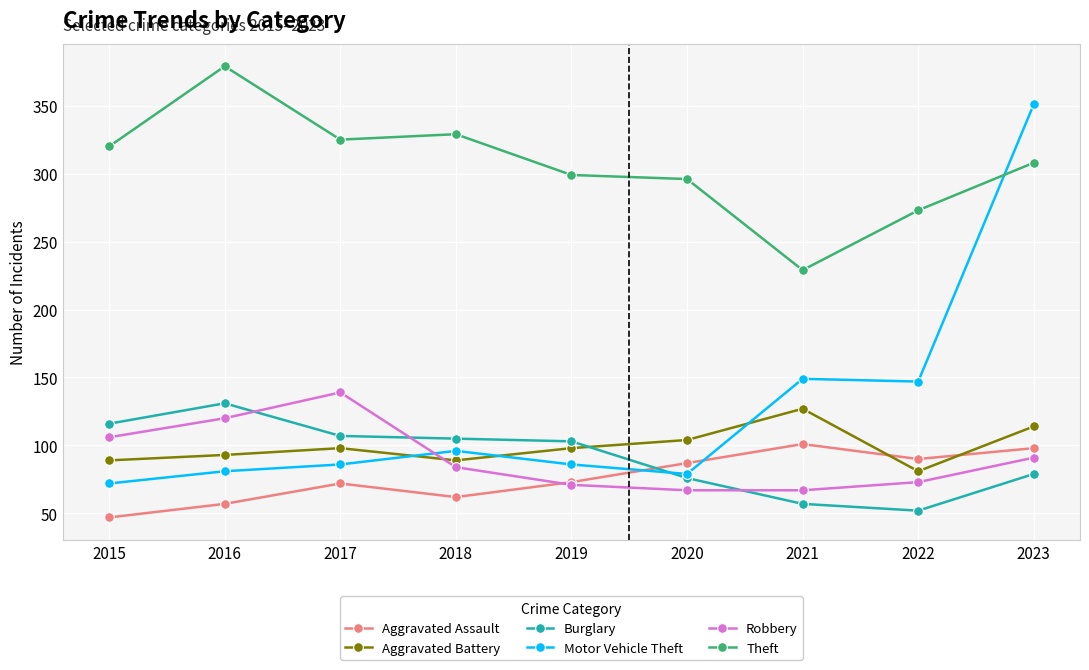

Between 2015 and 2017, which series saw the biggest shift?

Robbery